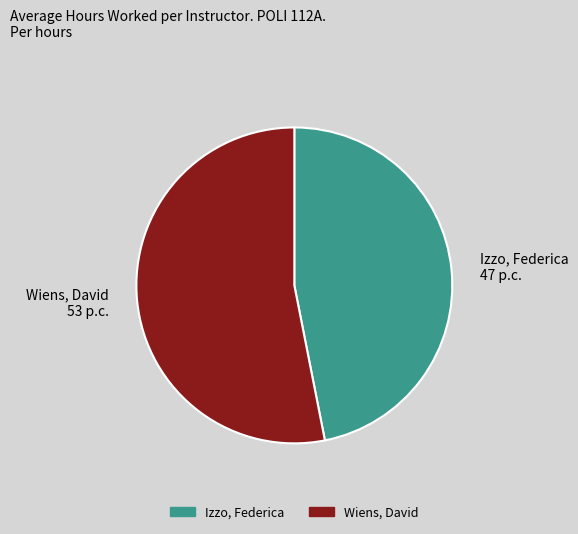

Is it true that Wiens, David is 64% of the pie?

False